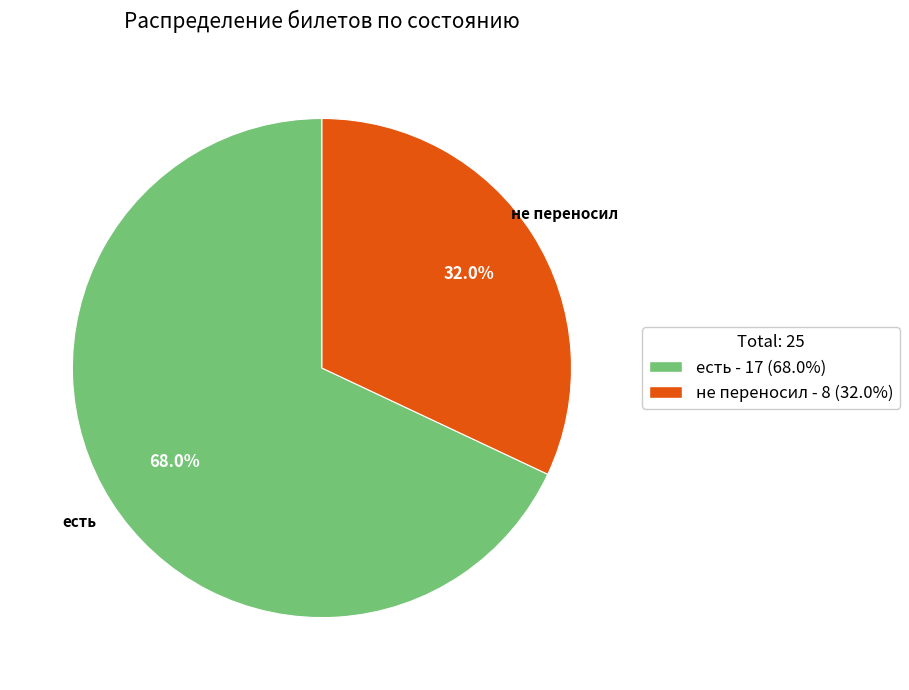

How many slices are in this pie chart?

2